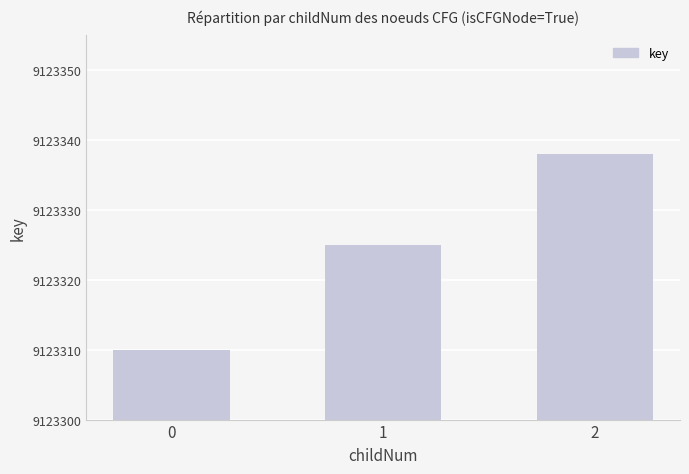

Rank the categories by value from highest to lowest.

2, 1, 0